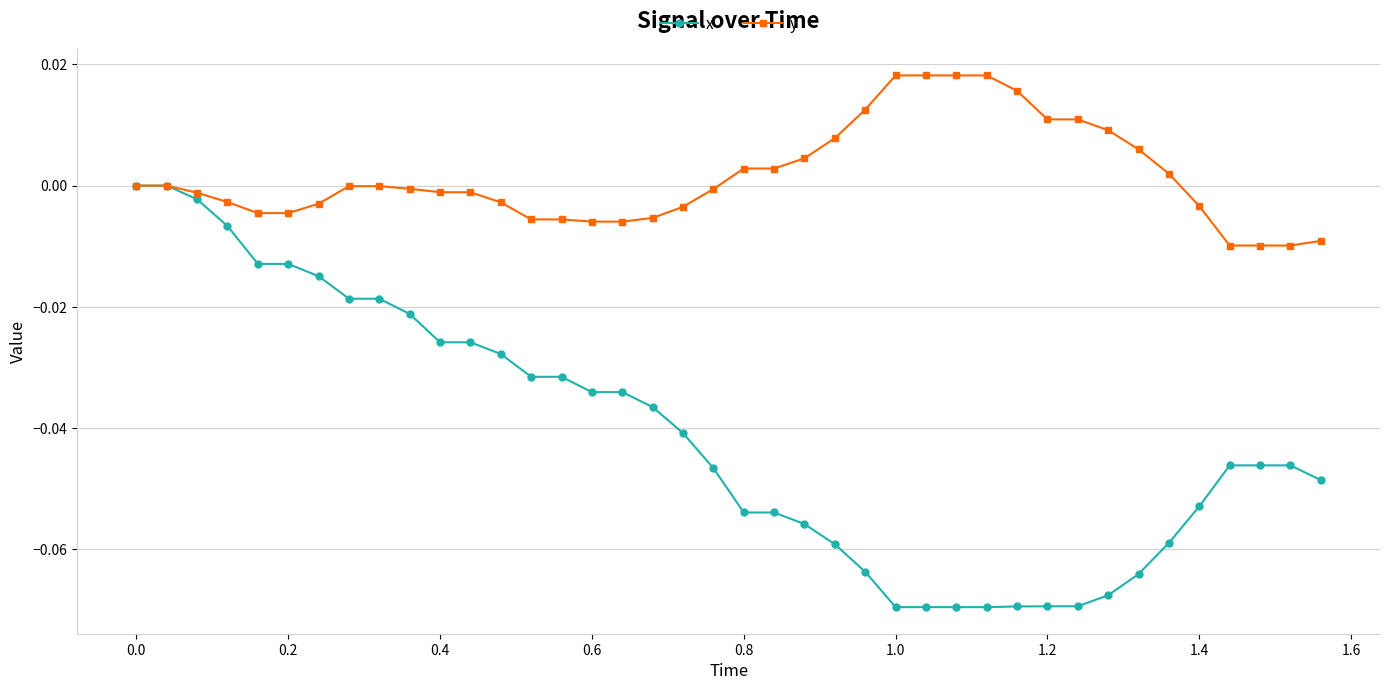

Rank the series by their average value, from highest to lowest.

y, x